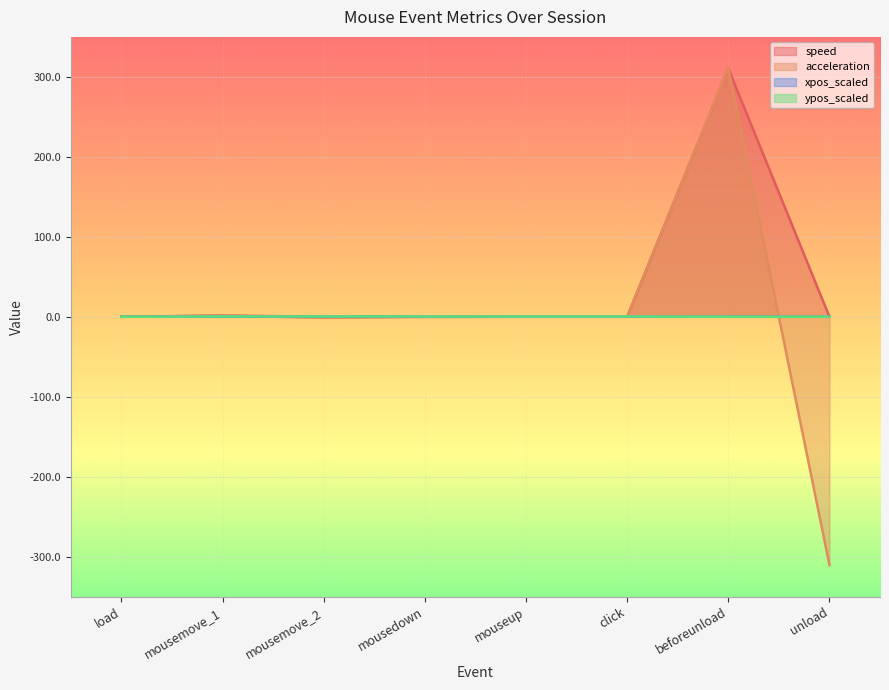

The speed series shows 0.0 at mousemove_2. True or false?

False